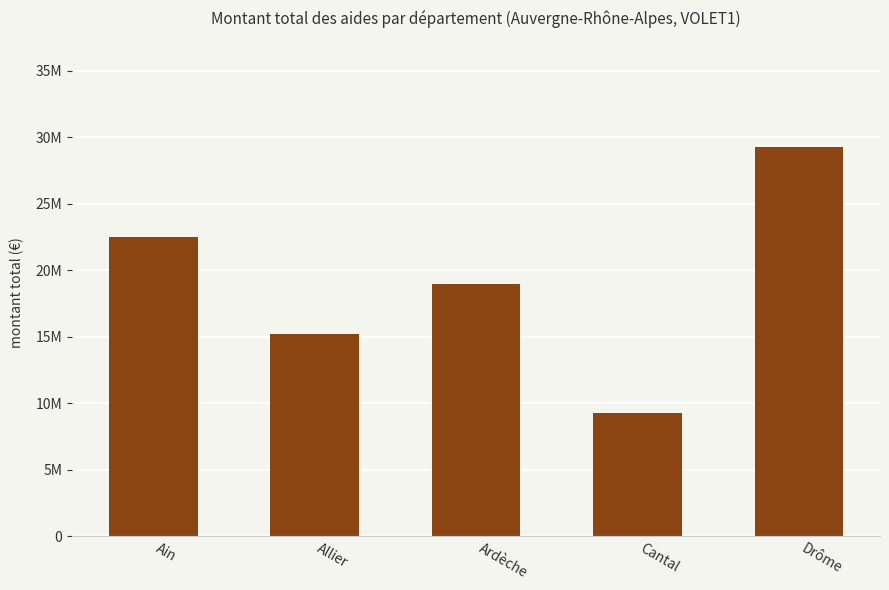

What is the smallest value displayed?

9262168